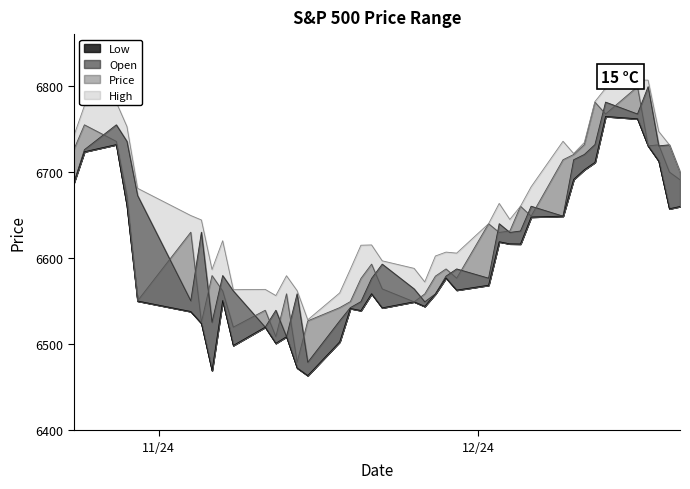

Which series has the largest range (max minus min)?

Open